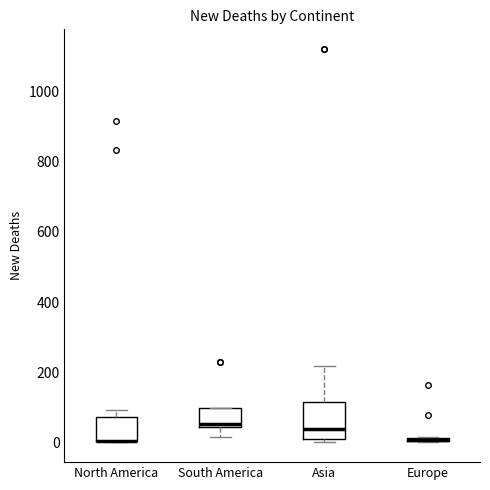

Where is the lower edge of the box for Asia on the y-axis? The values are not printed on the chart, so give them approximately, as read against the axis.

20